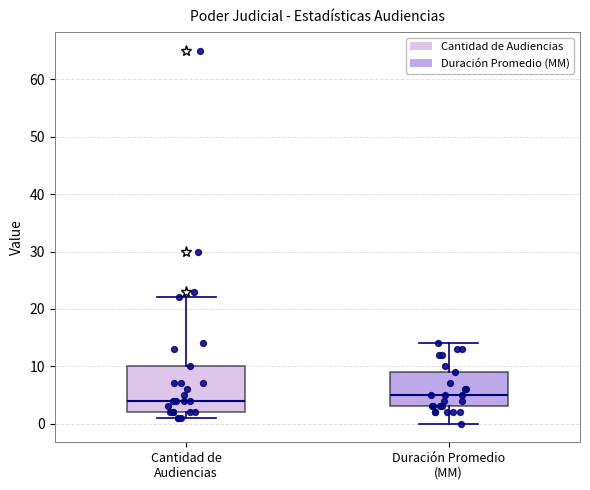

Reading left to right, read every box against the y-axis: the position of its median line, the range the box covers, and the ends of its whiskers. The values are not printed on the chart, so give them approximately, as read against the axis.

Cantidad de Audiencias: median 4, box 2 to 10, whiskers 1 to 22
Duración Promedio (MM): median 5, box 3 to 9, whiskers 0 to 14